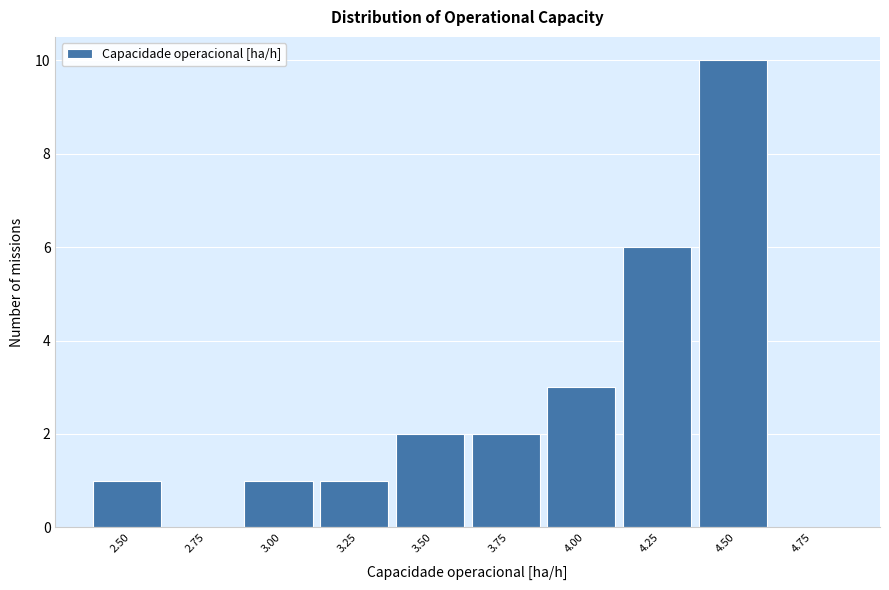

Reading left to right, extract all data points from this chart.

2.50=1	2.75=0	3.00=1	3.25=1	3.50=2	3.75=2	4.00=3	4.25=6	4.50=10	4.75=0